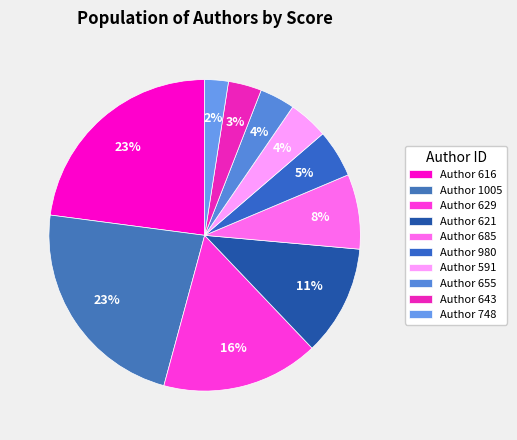

How many segments does this pie chart have?

10